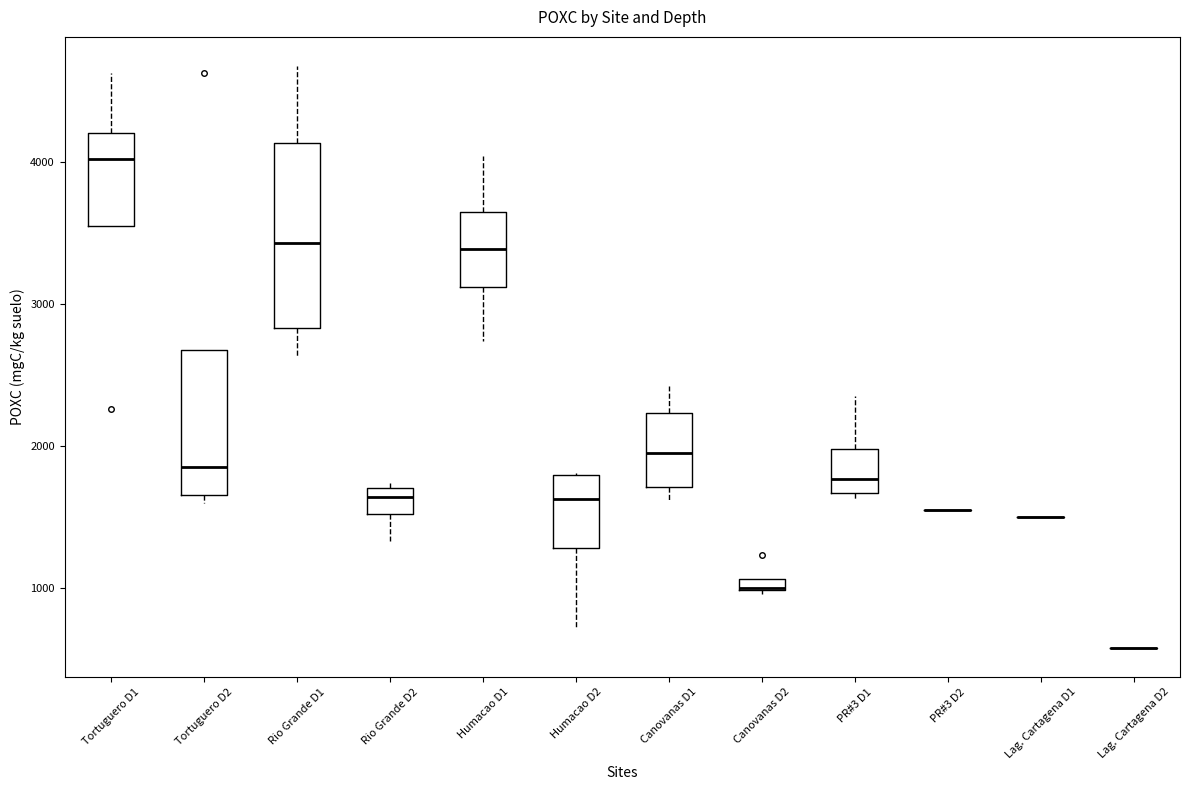

Where does the median line of the box for Rio Grande D2 sit on the y-axis? The values are not printed on the chart, so give them approximately, as read against the axis.

1600